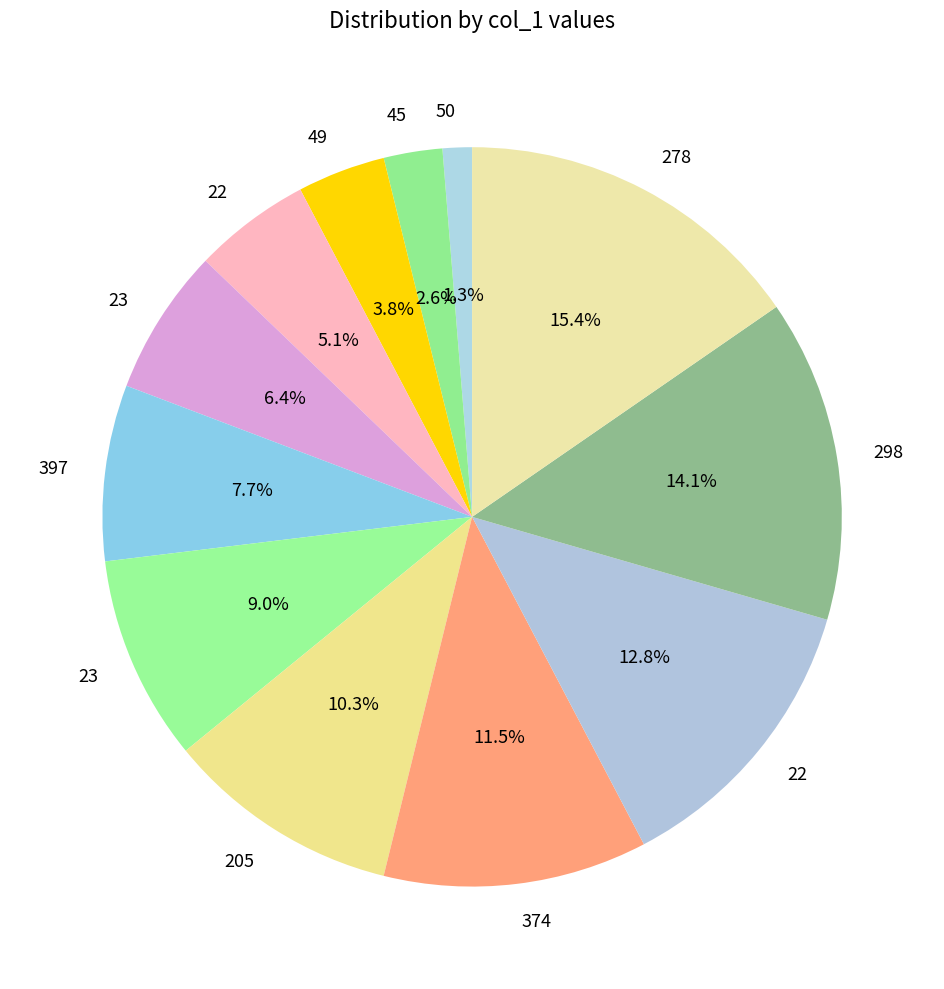

How many slices are in this pie chart?

12